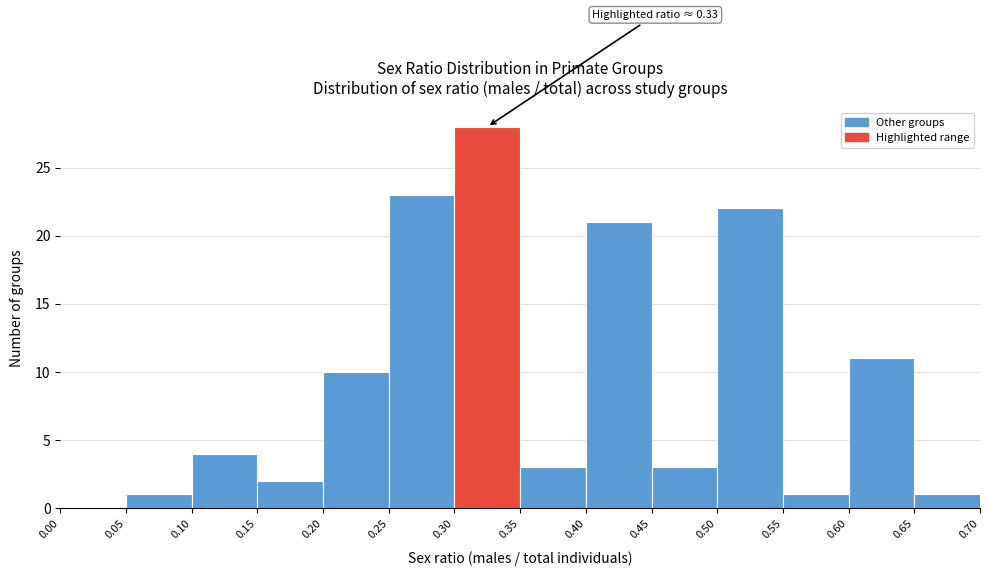

Which range on the x-axis has the tallest bar?

0.30 to 0.35